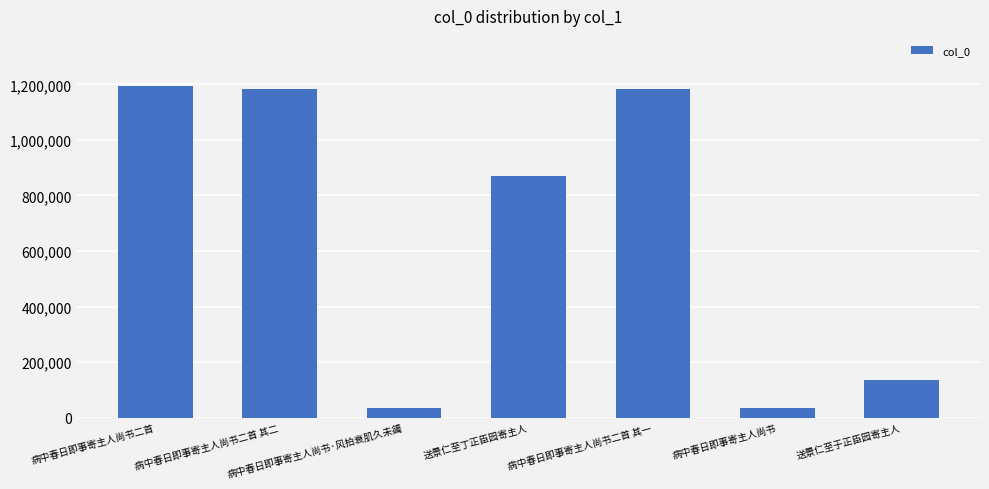

What is the average value?

662037